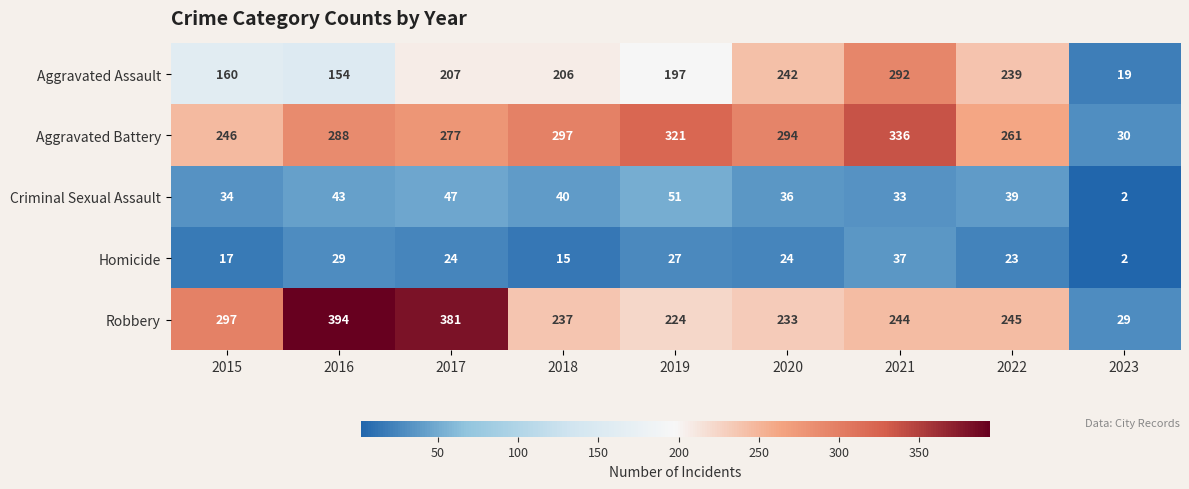

Which series has the largest total across all categories?

Aggravated Battery